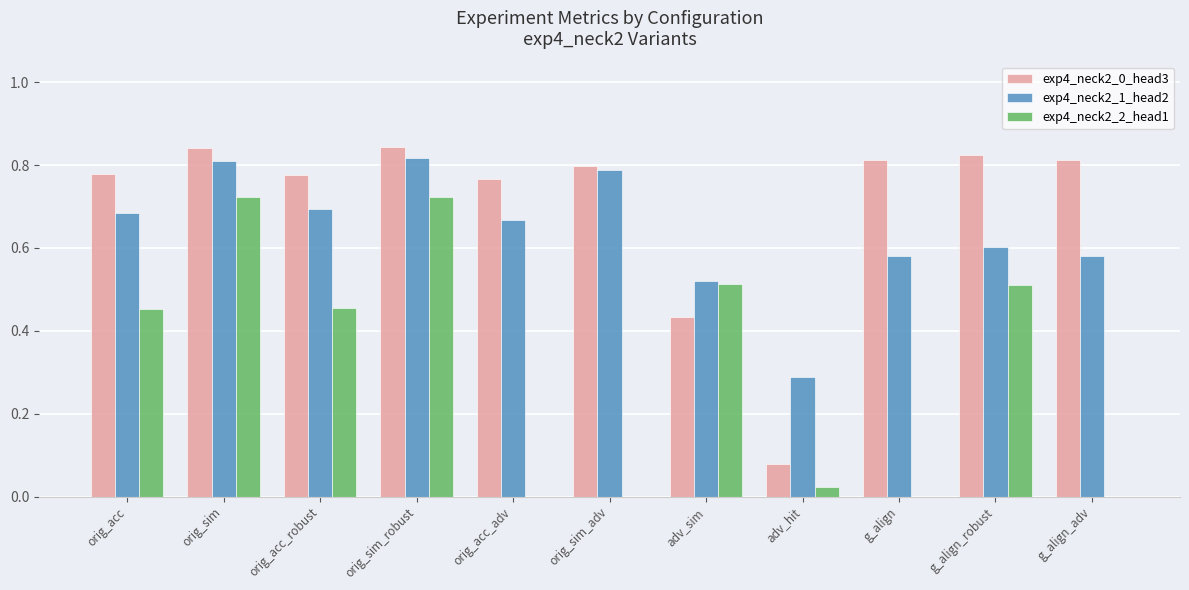

What is the sum of the exp4_neck2_0_head3 values at orig_acc and adv_hit?

0.9